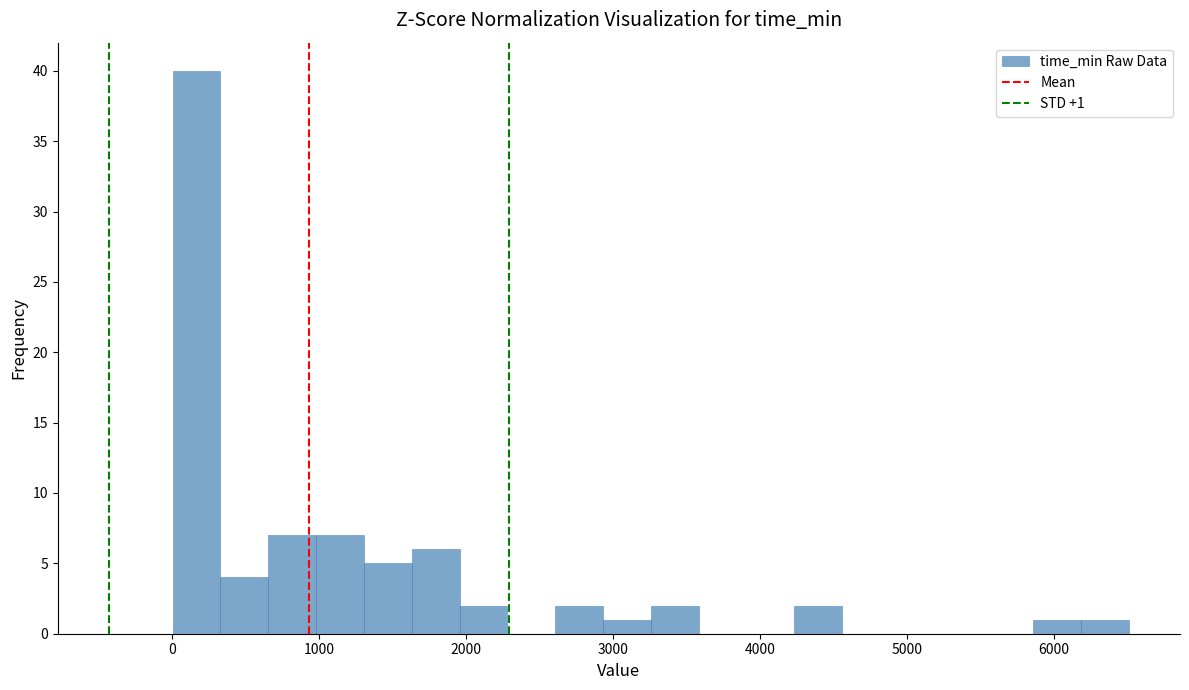

Around what value on the x-axis is the tallest bar? Give the approximate position of its centre, as read against the axis.

200